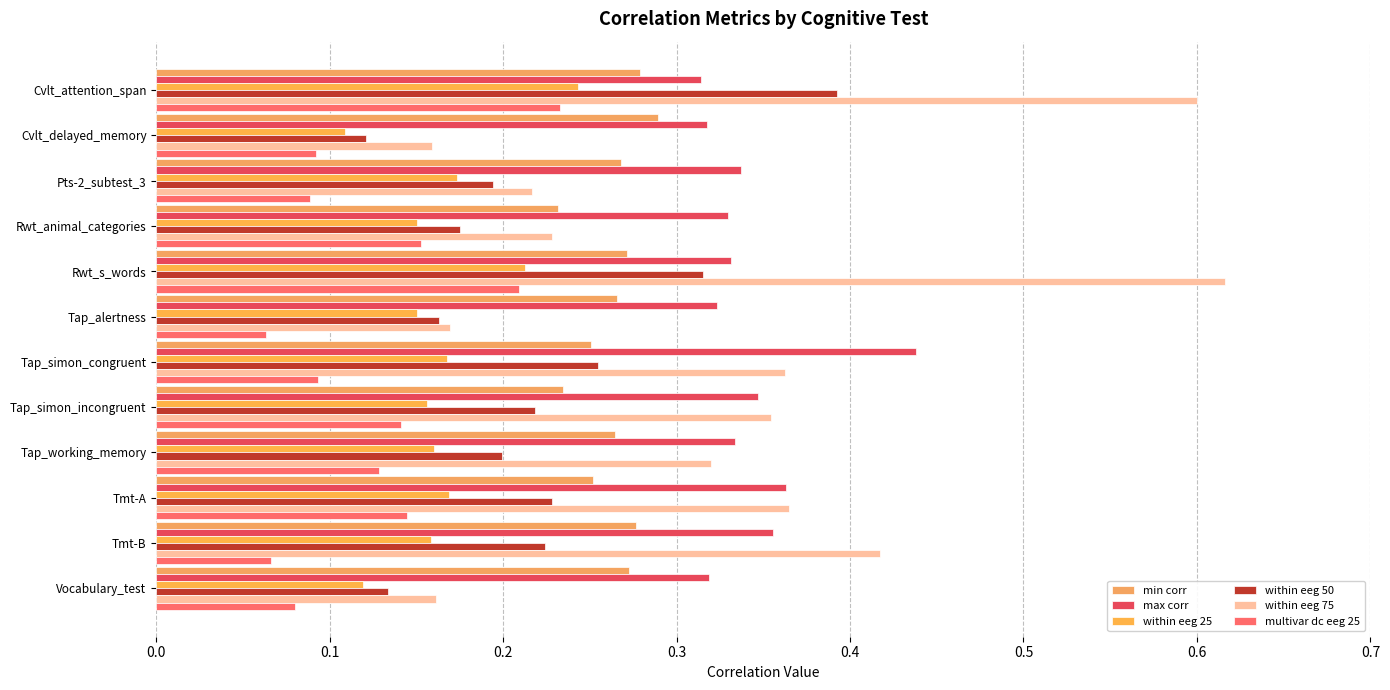

Count the number of categories in the chart.

12